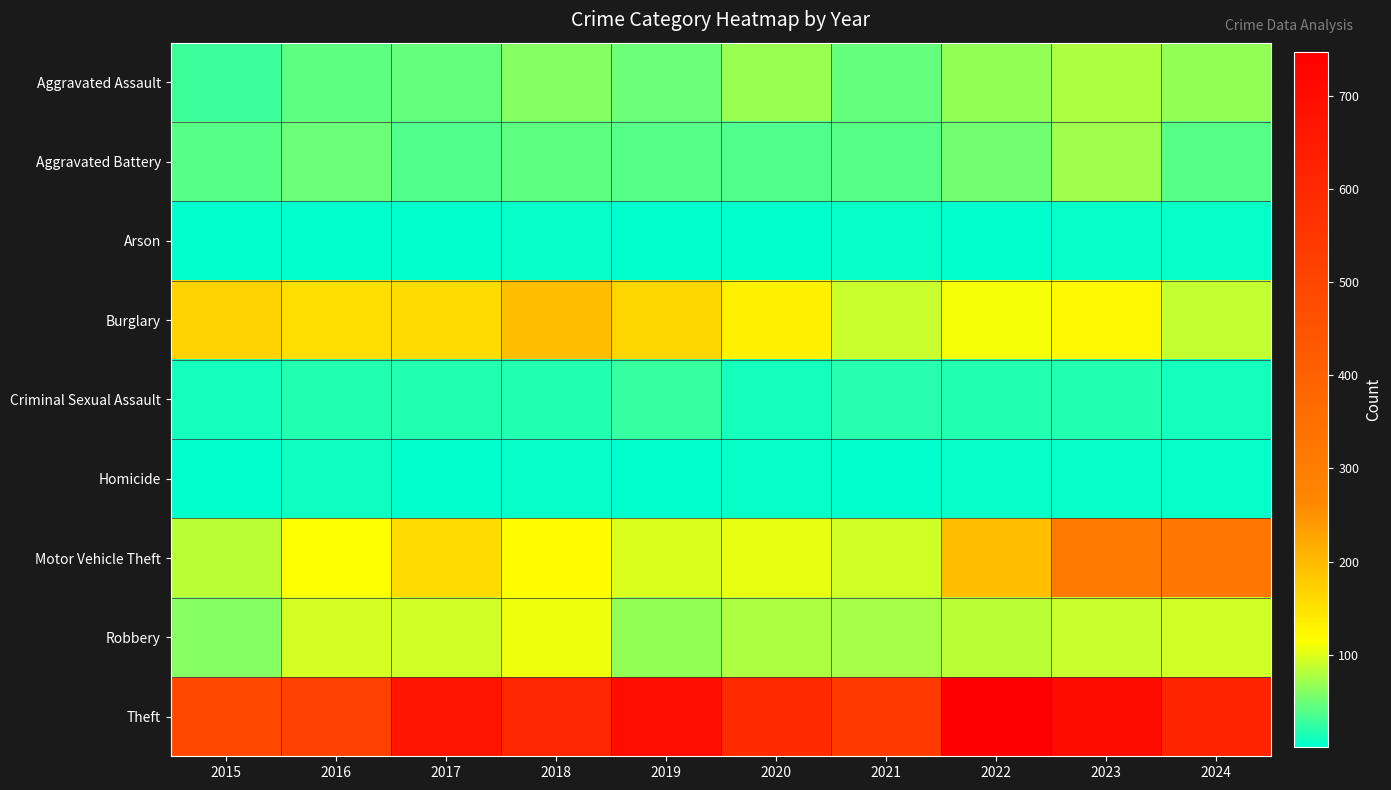

Reading left to right, what are all the values shown in this chart?

Aggravated Assault: 2015=28	2016=44	2017=47	2018=62	2019=50	2020=69	2021=47	2022=66	2023=78	2024=68
Aggravated Battery: 2015=39	2016=50	2017=38	2018=42	2019=39	2020=38	2021=39	2022=53	2023=71	2024=41
Arson: 2015=2	2016=3	2017=1	2018=4	2019=2	2020=3	2021=4	2022=3	2023=5	2024=4
Burglary: 2015=170	2016=154	2017=157	2018=194	2019=167	2020=130	2021=89	2022=111	2023=123	2024=86
Criminal Sexual Assault: 2015=11	2016=16	2017=16	2018=17	2019=25	2020=11	2021=20	2022=16	2023=16	2024=12
Homicide: 2015=2	2016=7	2017=1	2018=4	2019=3	2020=5	2021=2	2022=6	2023=4	2024=4
Motor Vehicle Theft: 2015=84	2016=112	2017=159	2018=115	2019=99	2020=103	2021=92	2022=194	2023=318	2024=321
Robbery: 2015=61	2016=97	2017=94	2018=107	2019=68	2020=78	2021=76	2022=84	2023=91	2024=94
Theft: 2015=489	2016=519	2017=671	2018=610	2019=699	2020=595	2021=540	2022=747	2023=701	2024=618